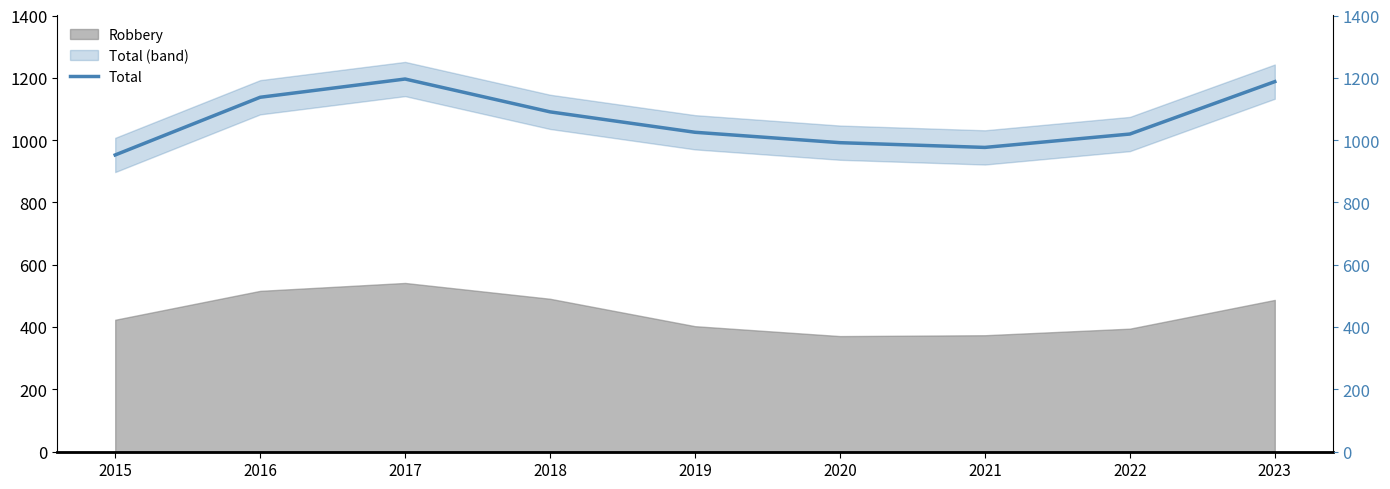

What is the value of the 1st point from the left?

952.4